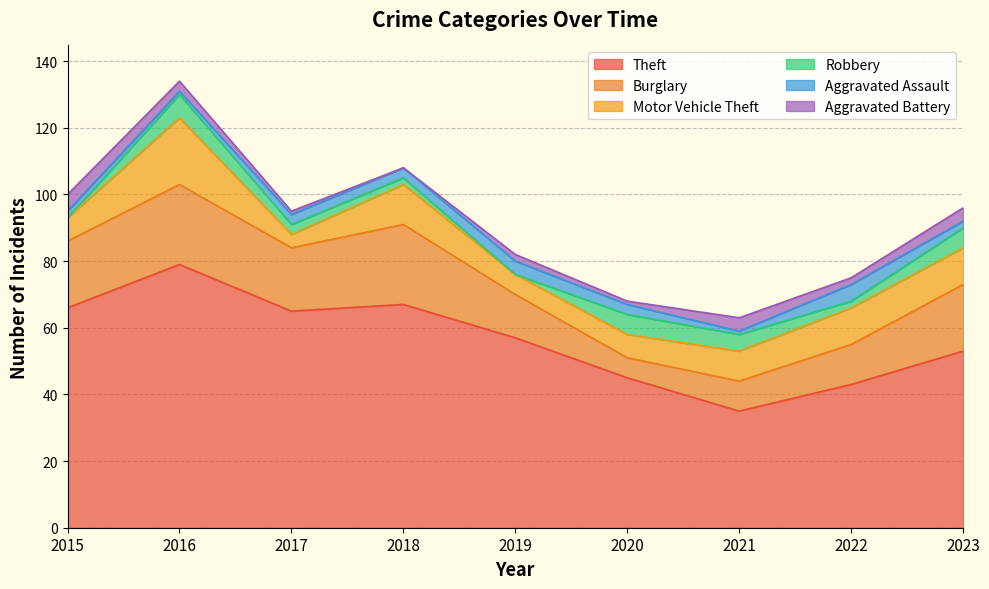

True or false: Aggravated Battery has more than 0 interior local peaks.

True